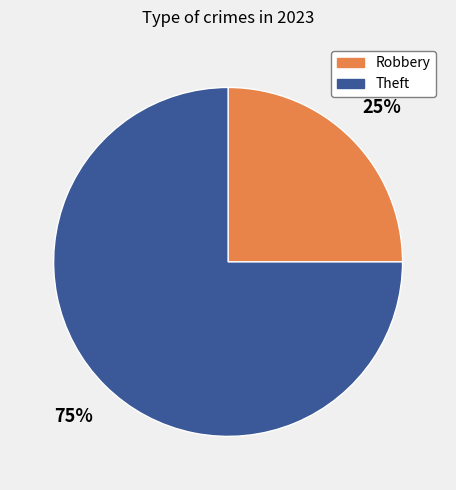

Between Theft and Robbery, which is larger?

Theft